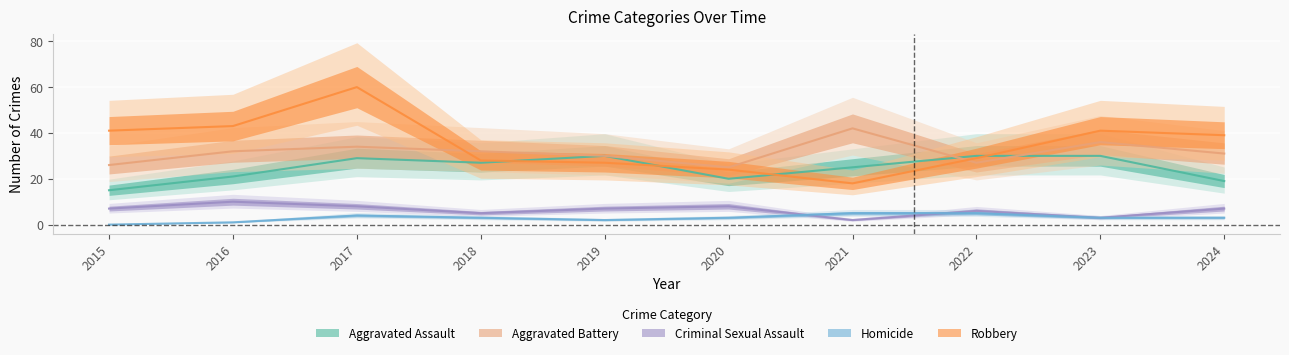

What is the sum of all Criminal Sexual Assault values?

63